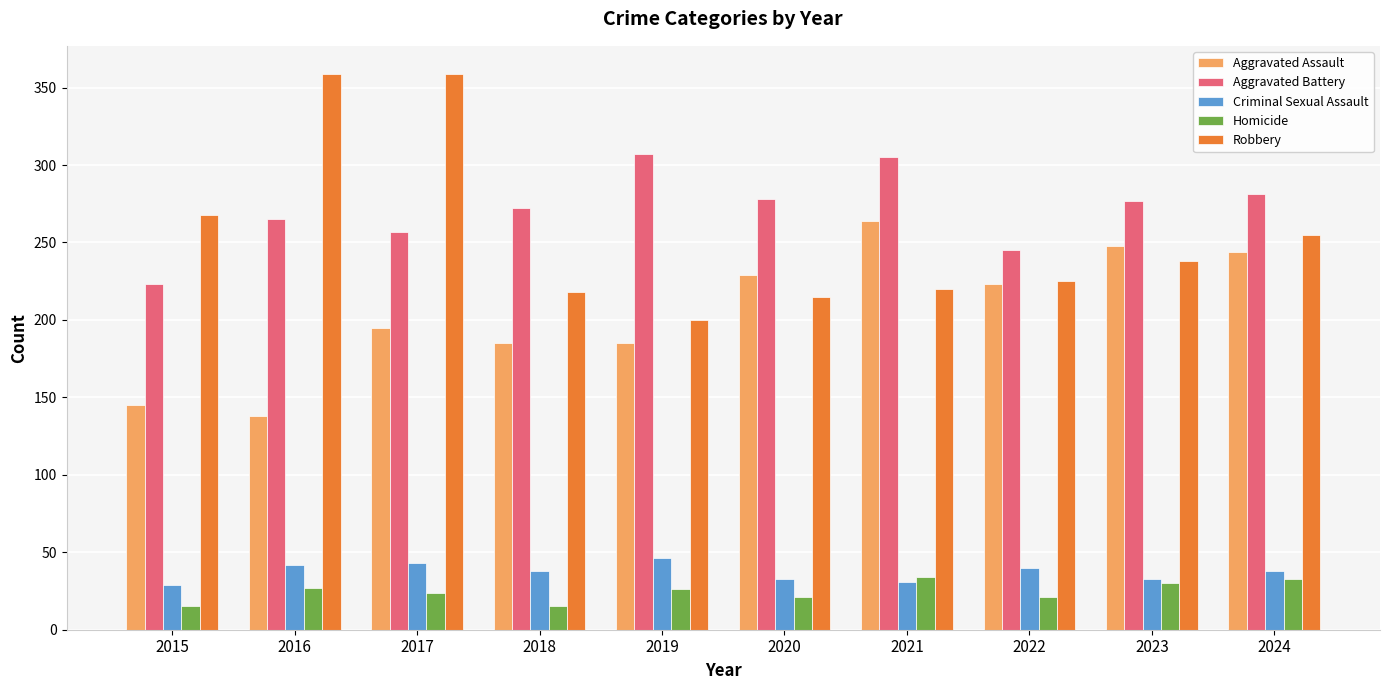

At how many categories does at least one series exceed 335?

2